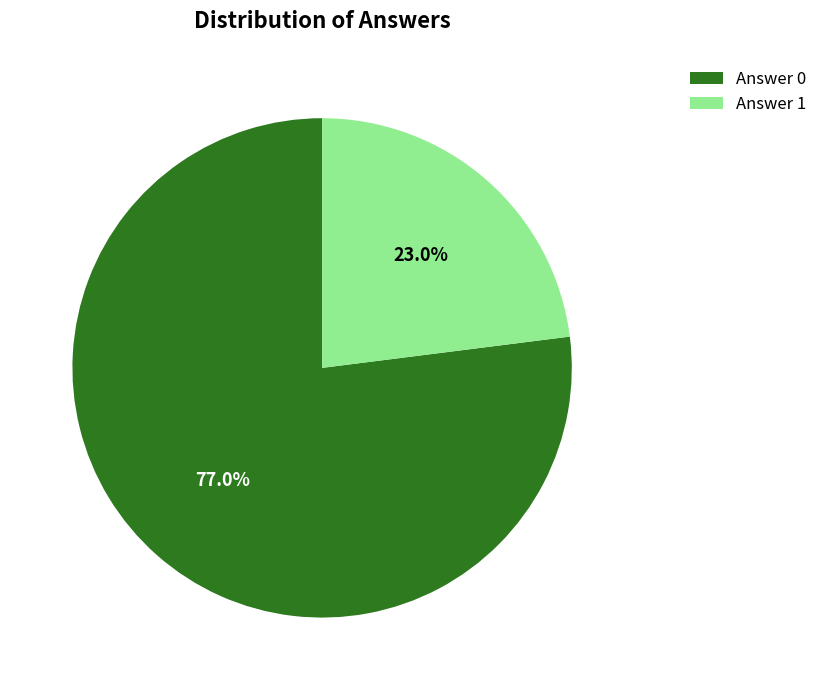

Count the number of slices in the pie.

2